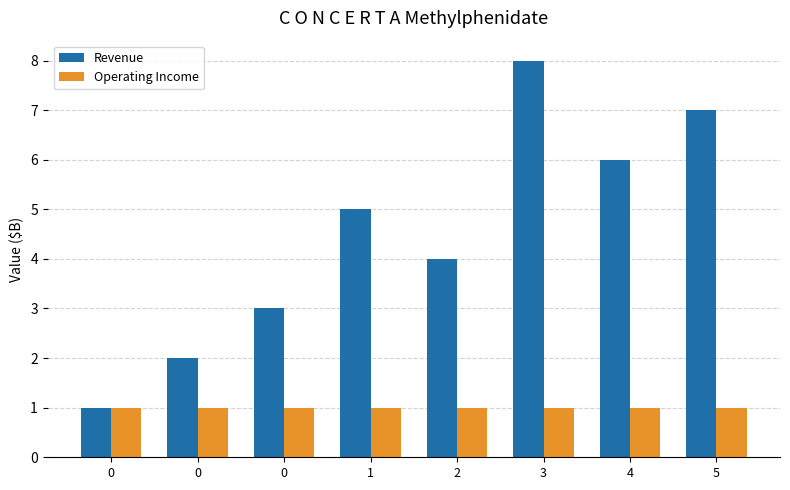

Reading left to right, transcribe all the data shown in this chart.

Revenue: 1	2	3	5	4	8	6	7
Operating Income: 1	1	1	1	1	1	1	1